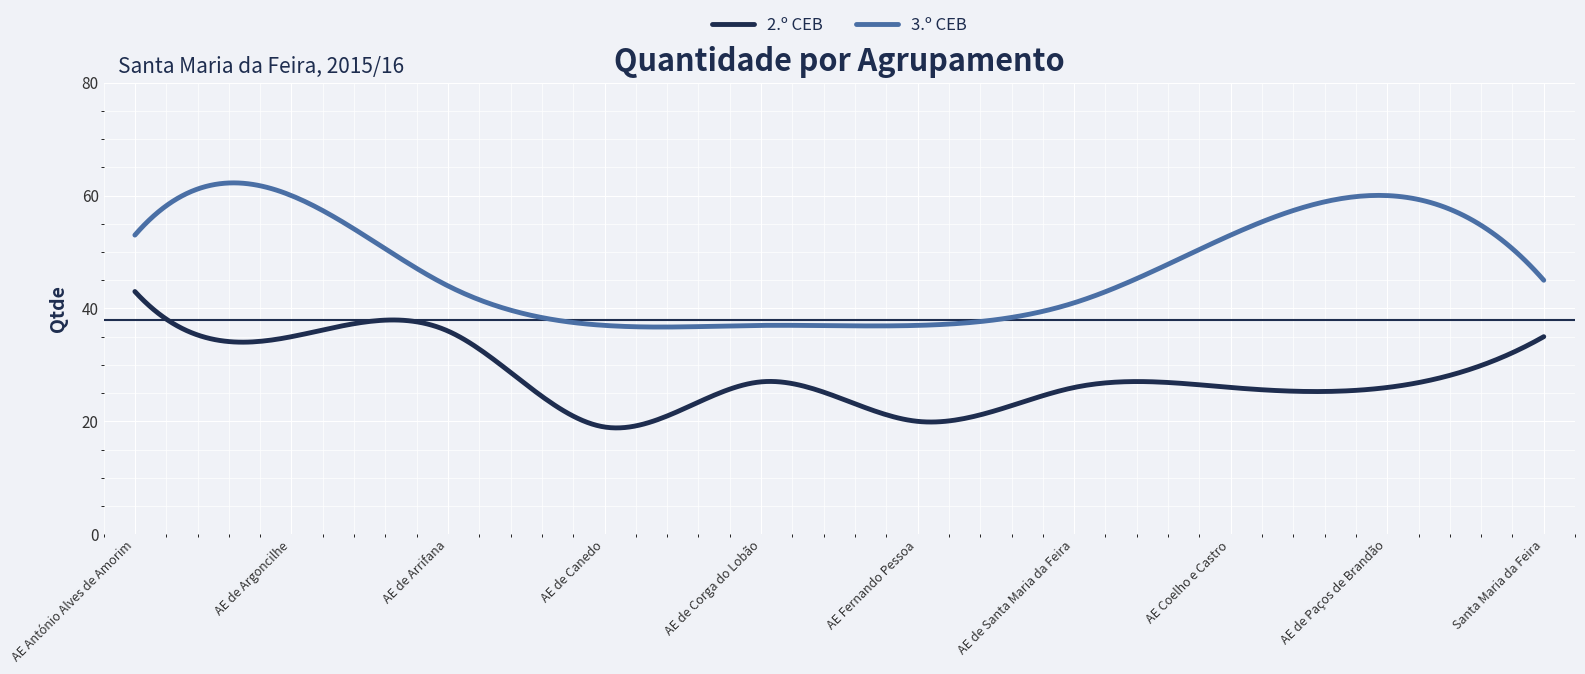

What is the smallest value displayed?

18.8